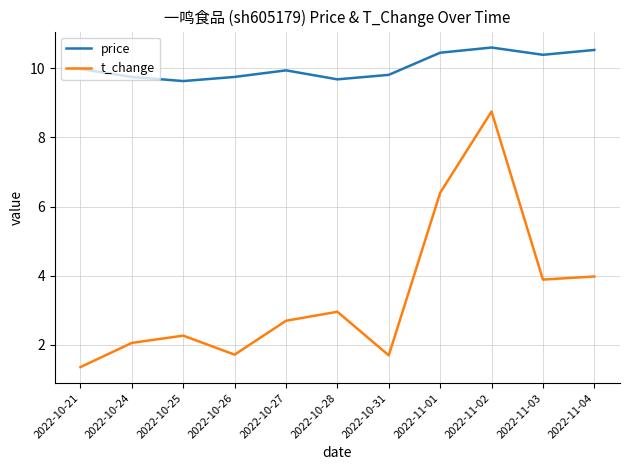

The value of price at 2022-10-21 is 17.7. True or false?

False